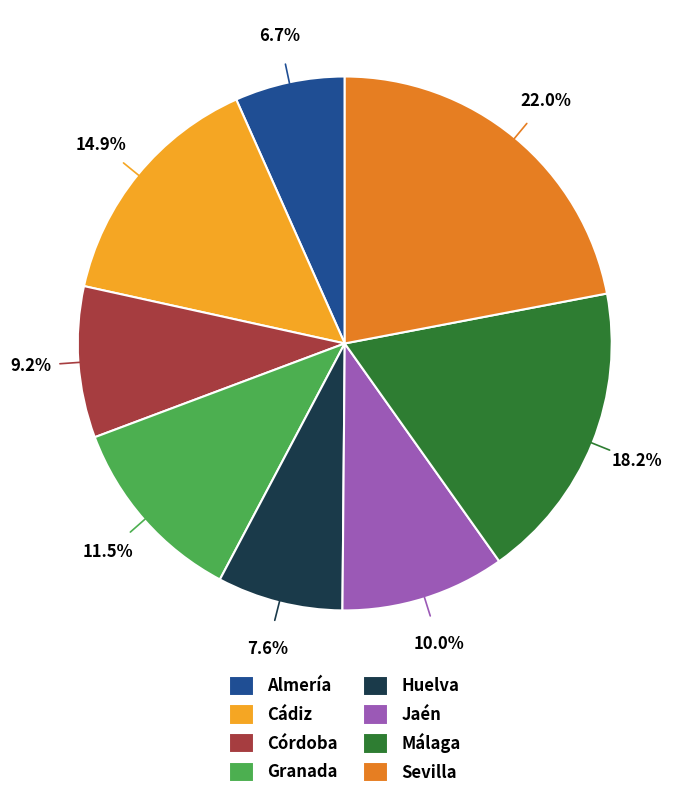

What percentage do Granada and Cádiz together represent?

26.4%